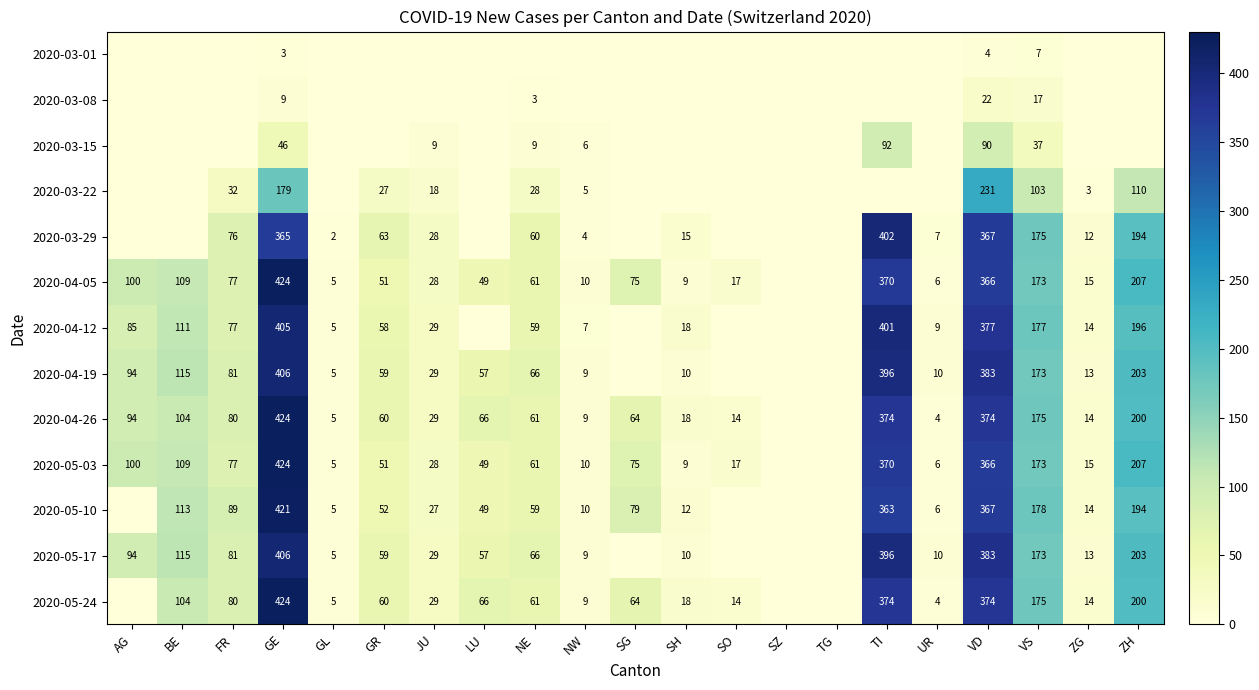

What is the sum of the 2020-04-19 values at FR and ZG?

94